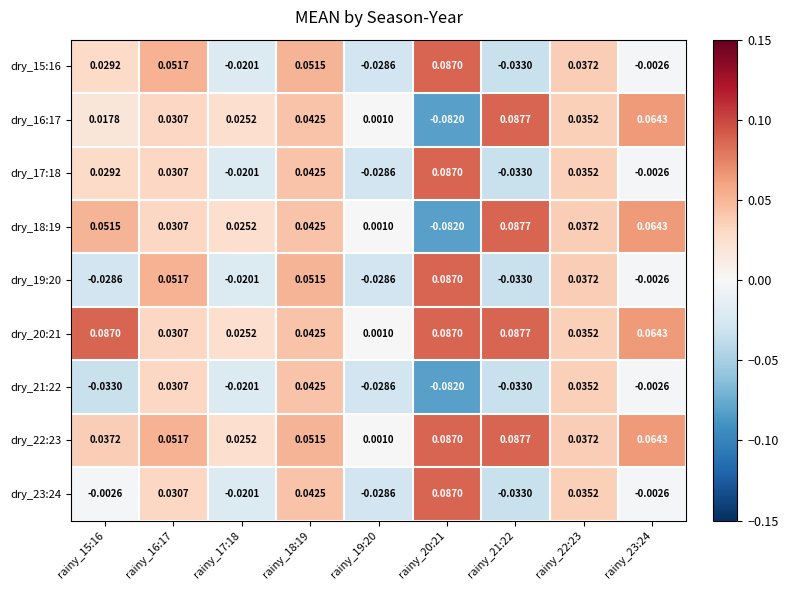

Is the value of dry_18:19 at rainy_21:22 greater than the value of dry_22:23 at rainy_17:18?

Yes